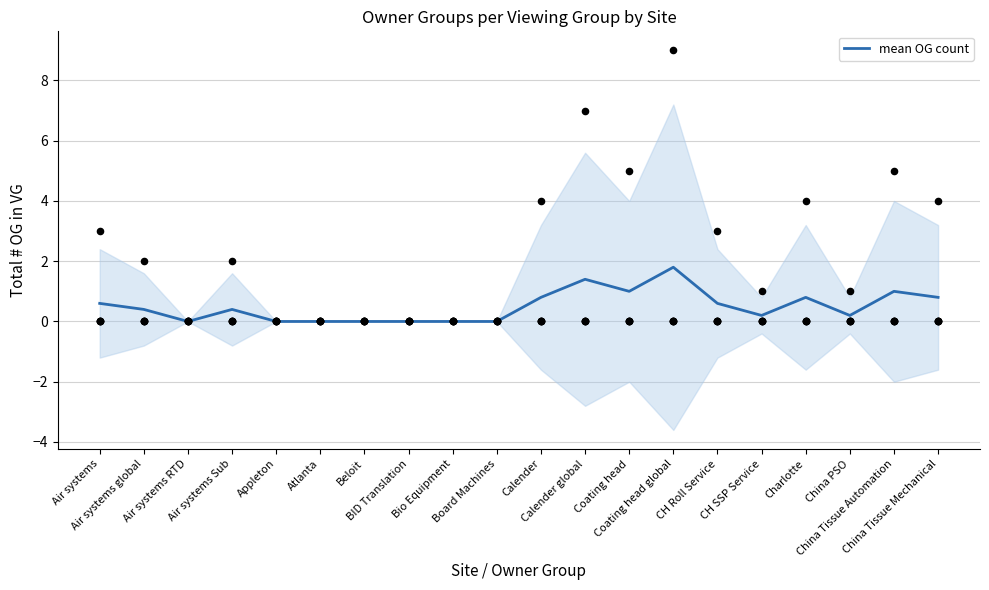

Between CH Roll Service and Coating head global, which is larger?

Coating head global